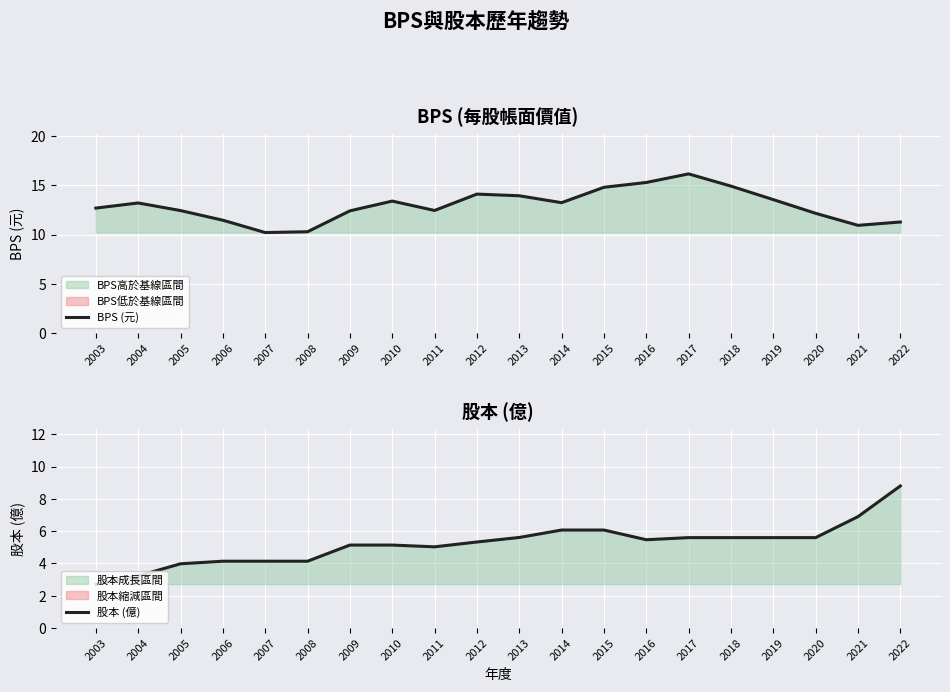

Where does the BPS (元) series first go above 13?

2004